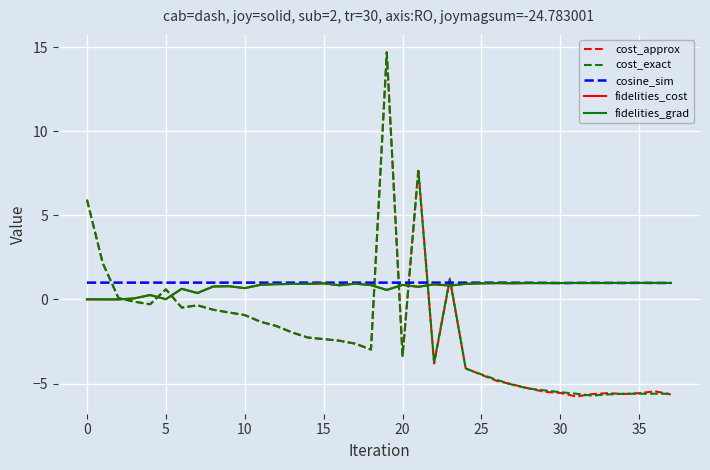

Is this an area chart (filled region under the line)?

No